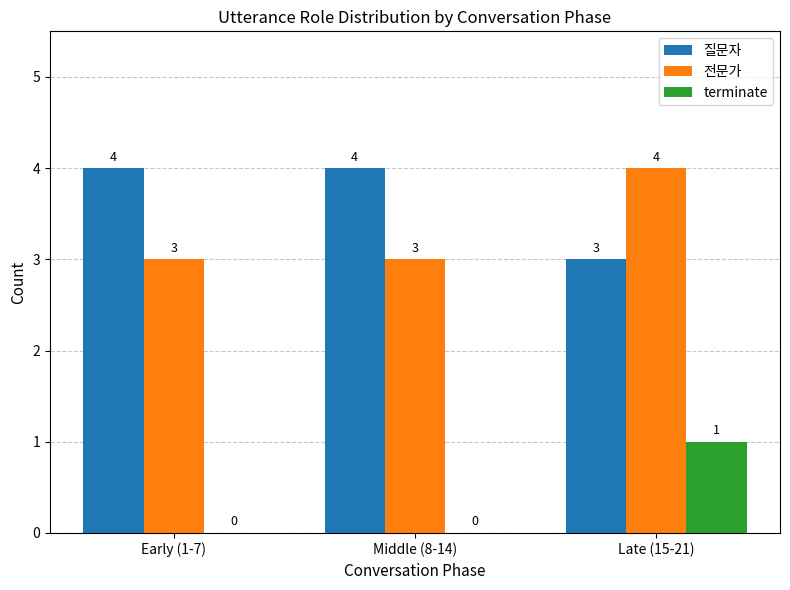

True or false: 질문자 has a value of 5 at Late (15-21).

False